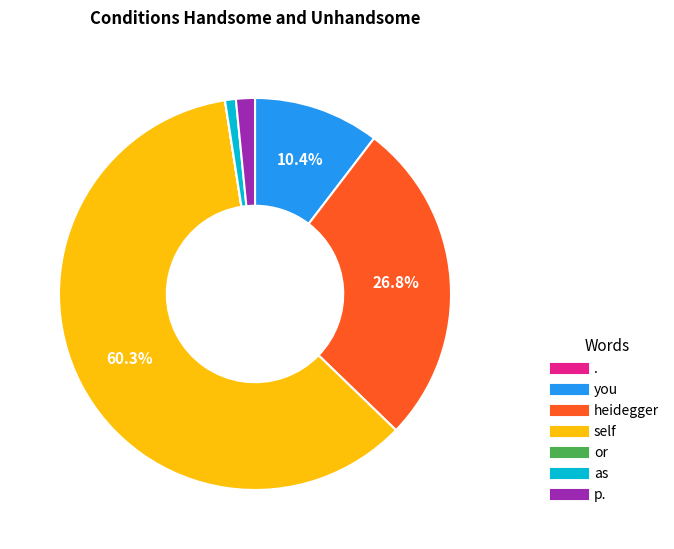

What is the largest slice in the pie chart?

self